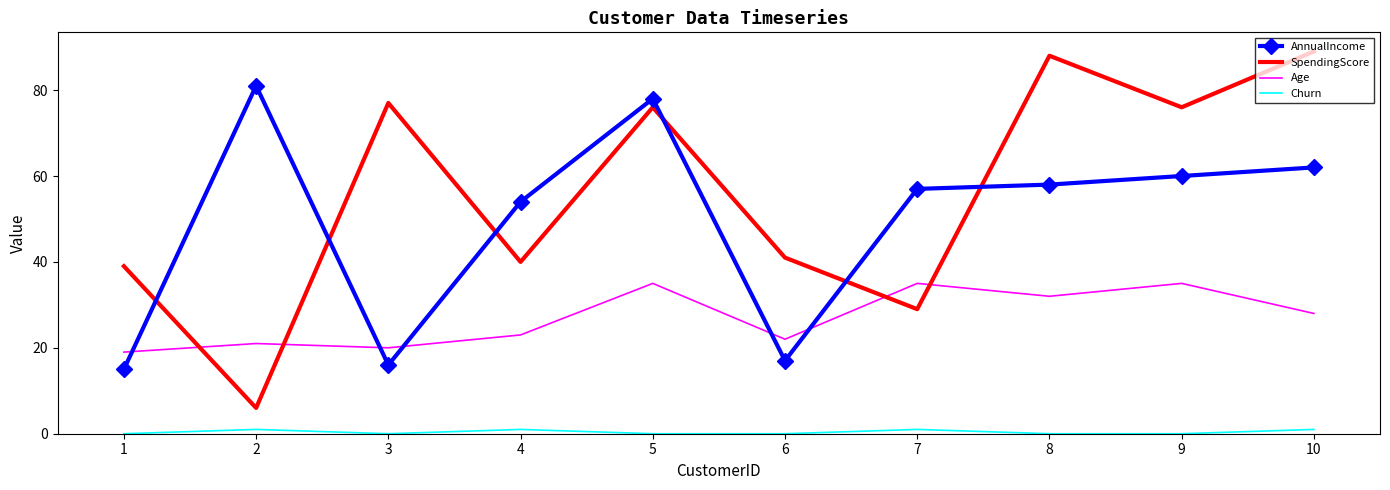

What is the maximum value for Age?

35